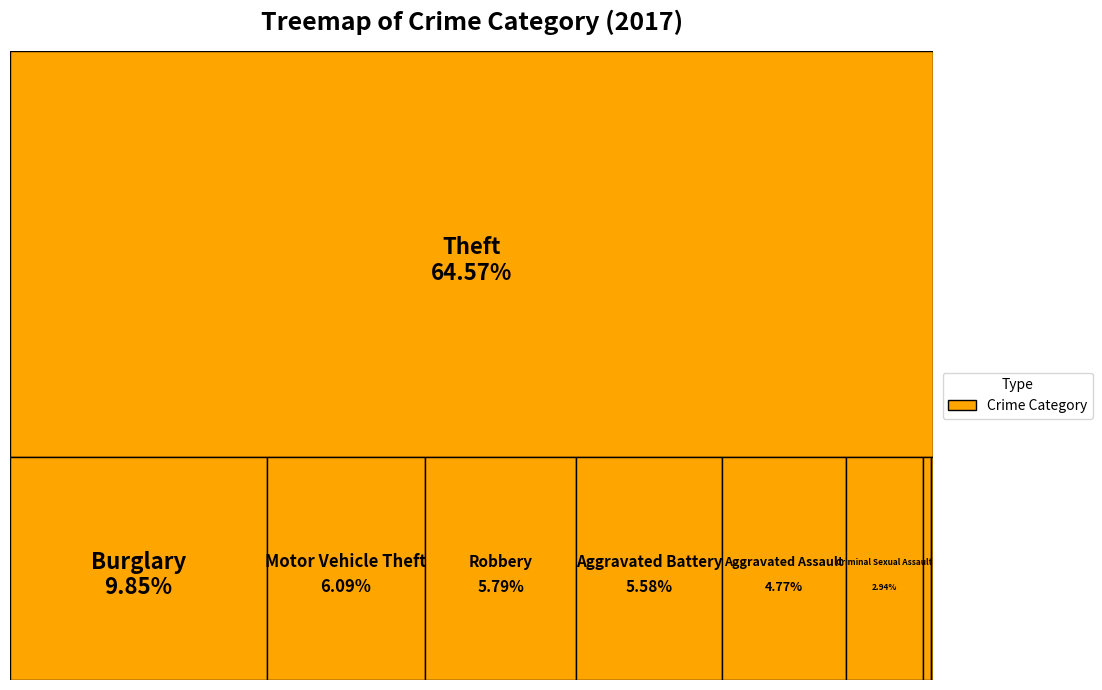

What is the ratio of the value at Motor Vehicle Theft to the value at Aggravated Battery?

1.1